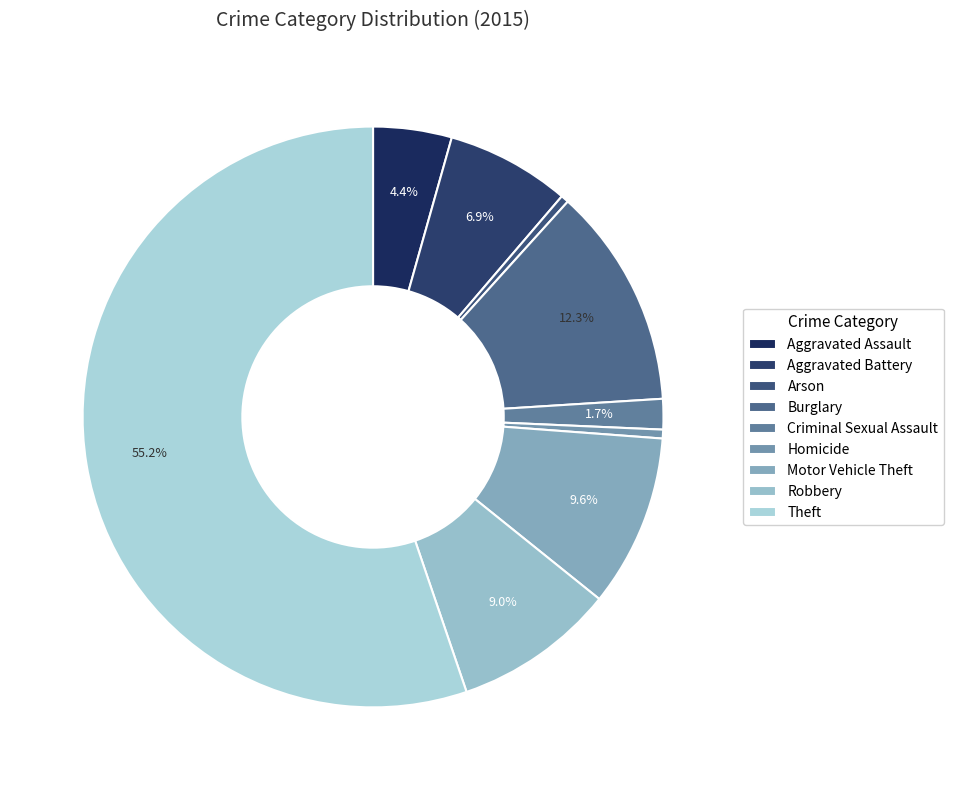

To the nearest percent, what is the average slice percentage?

11%